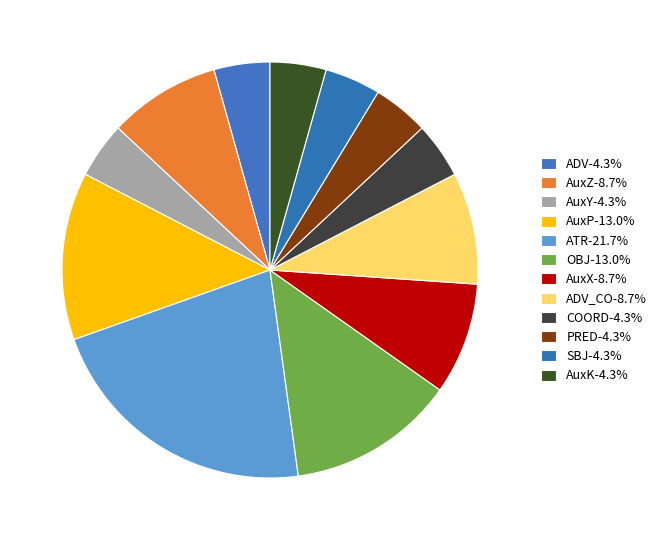

Which category has the biggest portion of the pie?

ATR